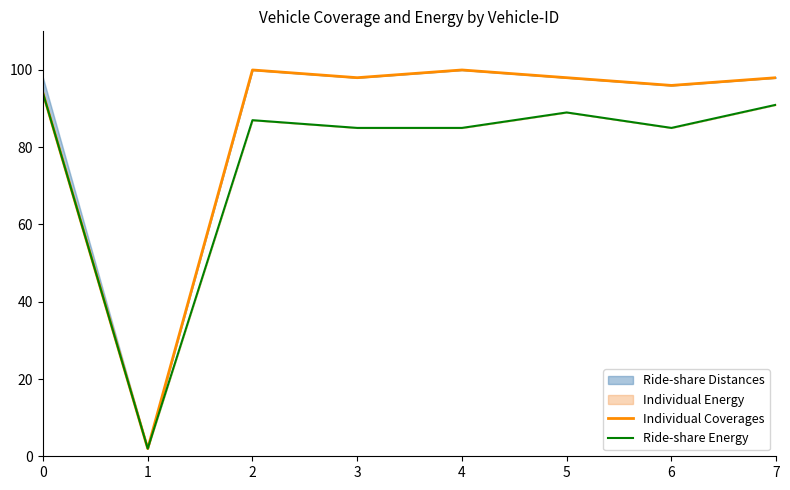

True or false: Individual Coverages has a value of 139 at 4.

False